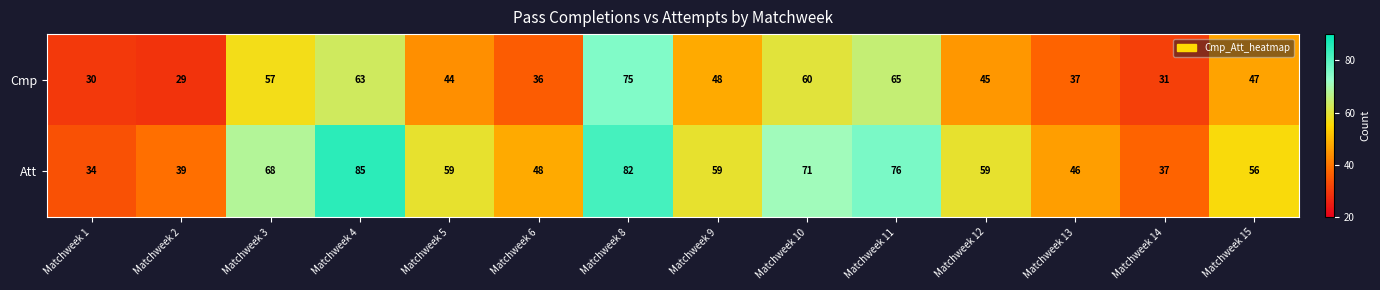

Which series has the widest spread of values?

Att